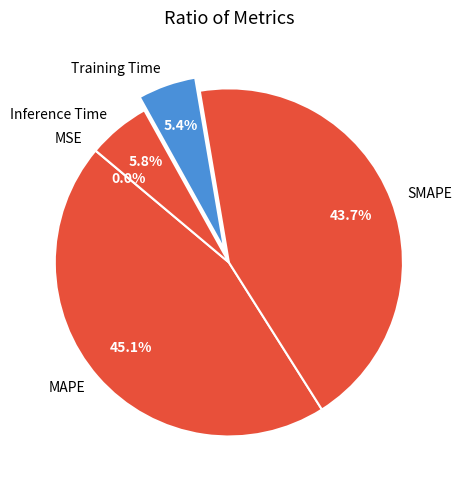

To the nearest percent, what portion does MAPE represent?

45%